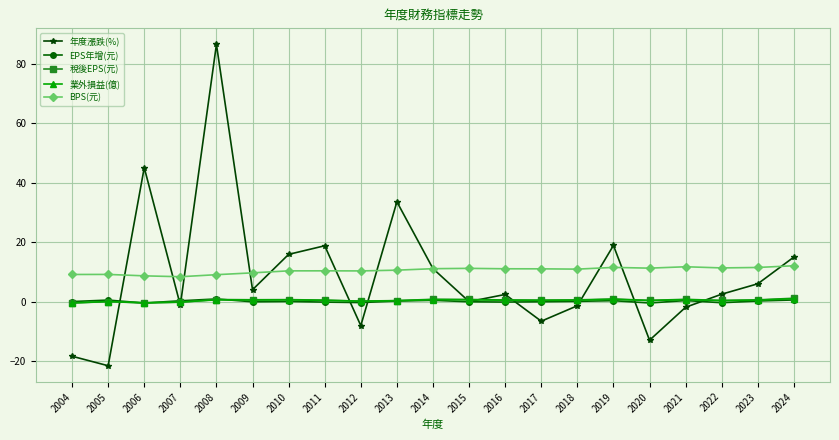

True or false: BPS(元) and 稅後EPS(元) cross at least once.

False